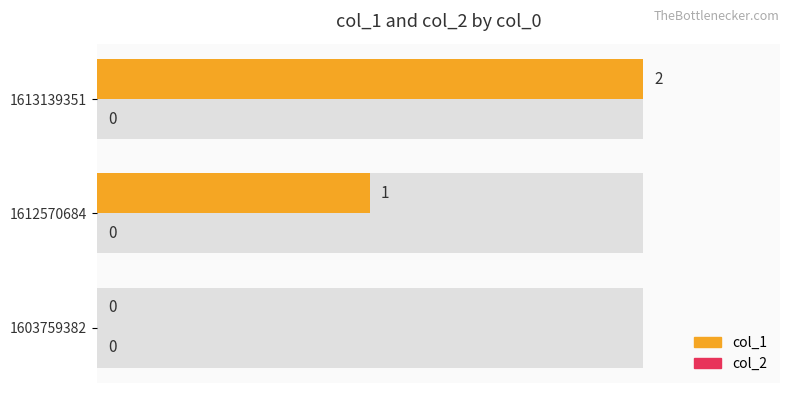

Rank the series by their average value, from highest to lowest.

col_1, col_2